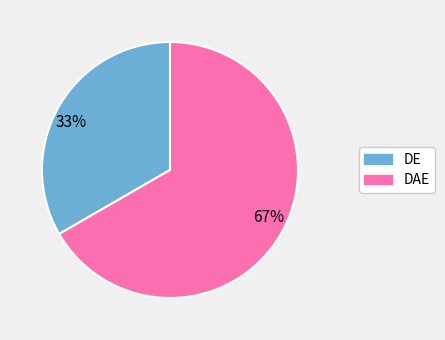

Do DAE and DE together represent more than half of the pie?

Yes